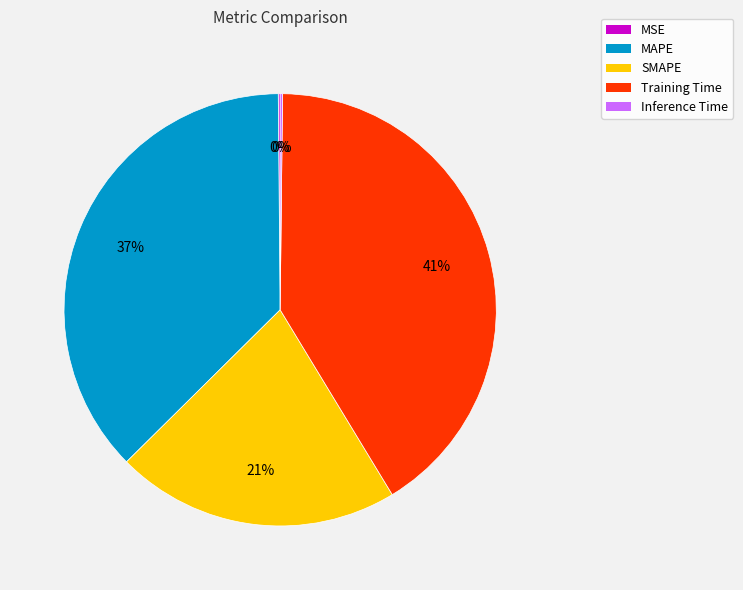

True or false: Training Time accounts for 55% of the total.

False